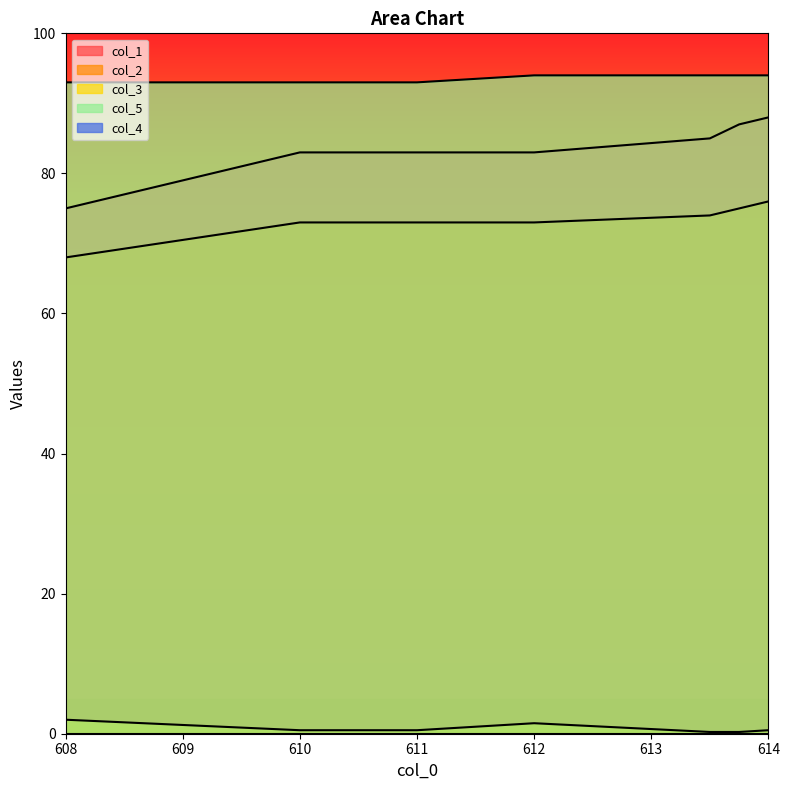

Between 611.0 and 613.5, which series saw the biggest shift?

col_1